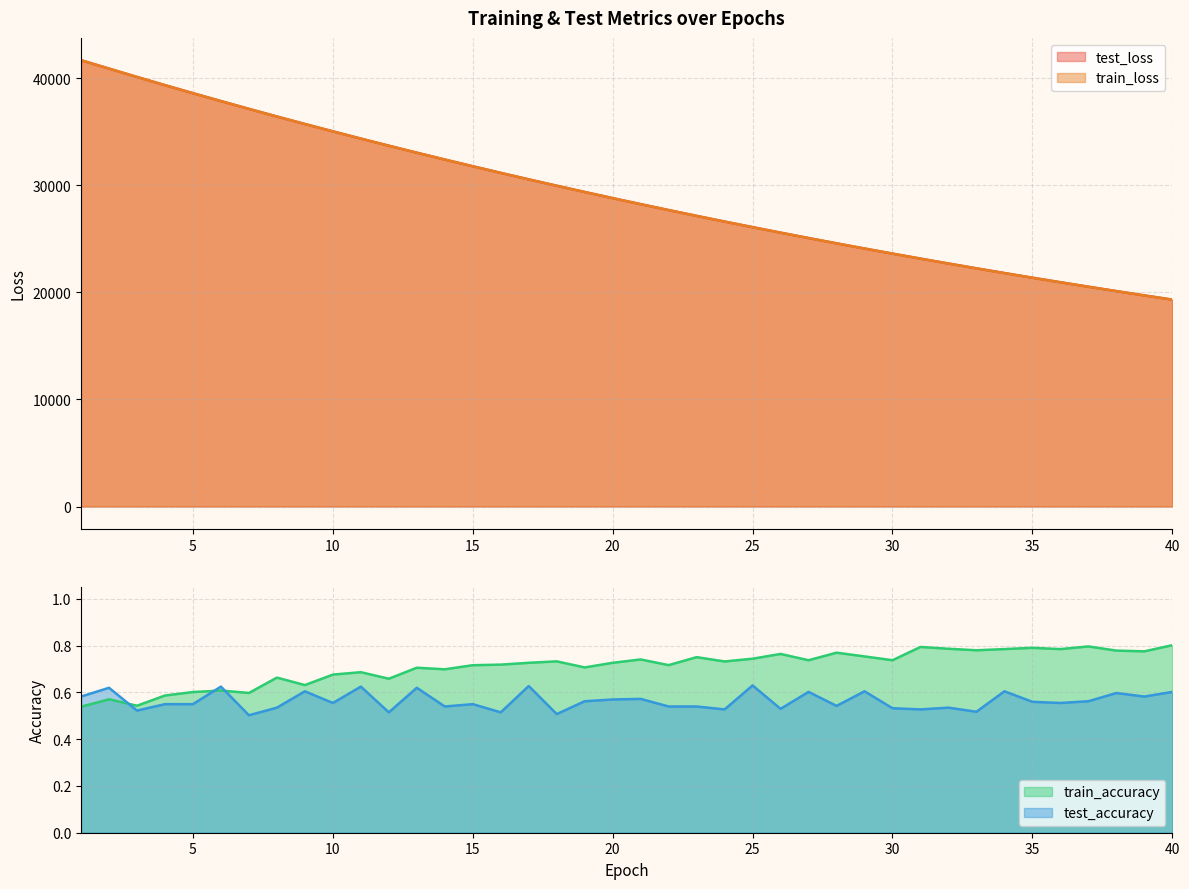

Where is train_loss nearest to the value 30487?

17